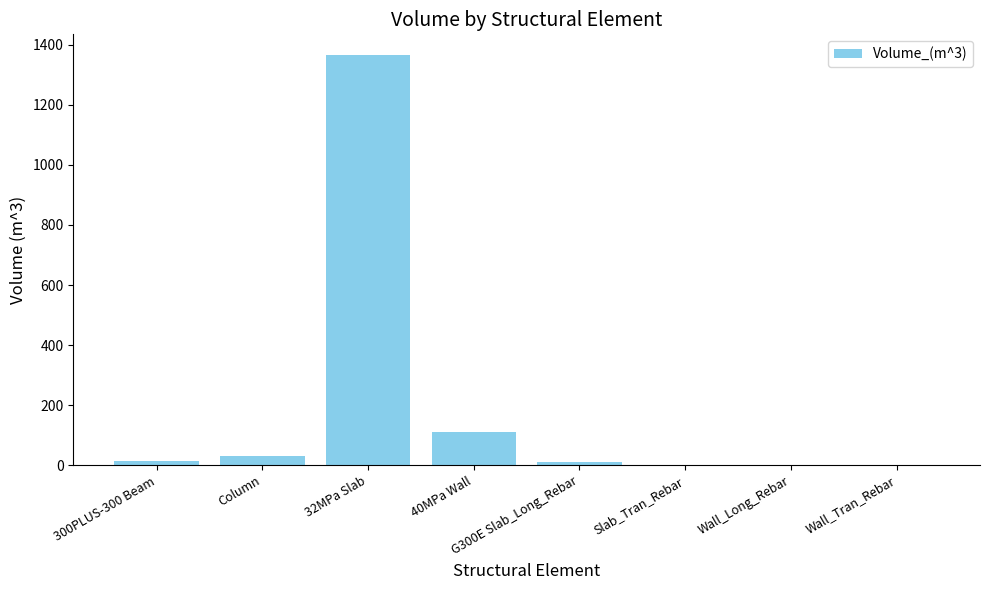

What is the greatest value displayed?

1366.1